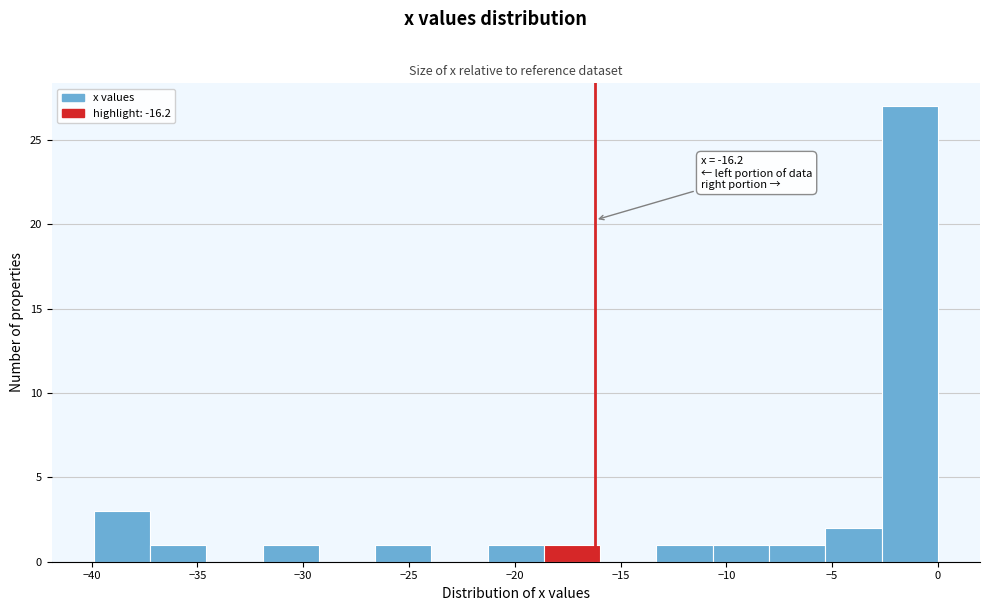

Over which range of the x-axis is the bar tallest?

-2.5 to 0.0